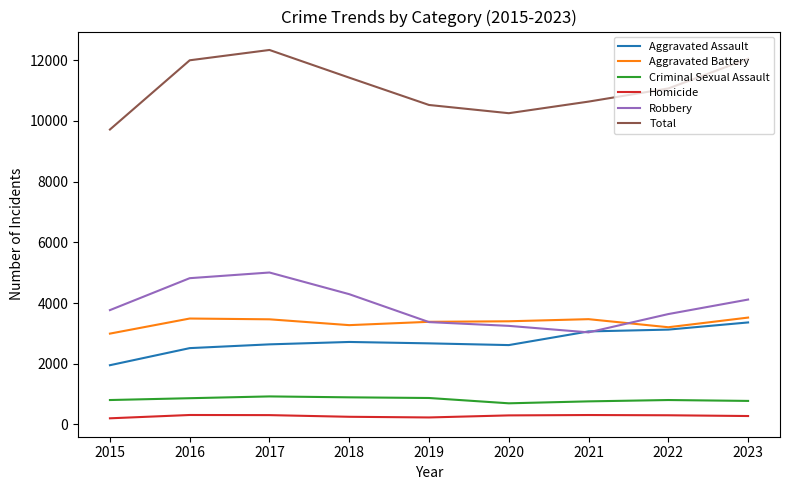

How many lines are shown in the chart?

6